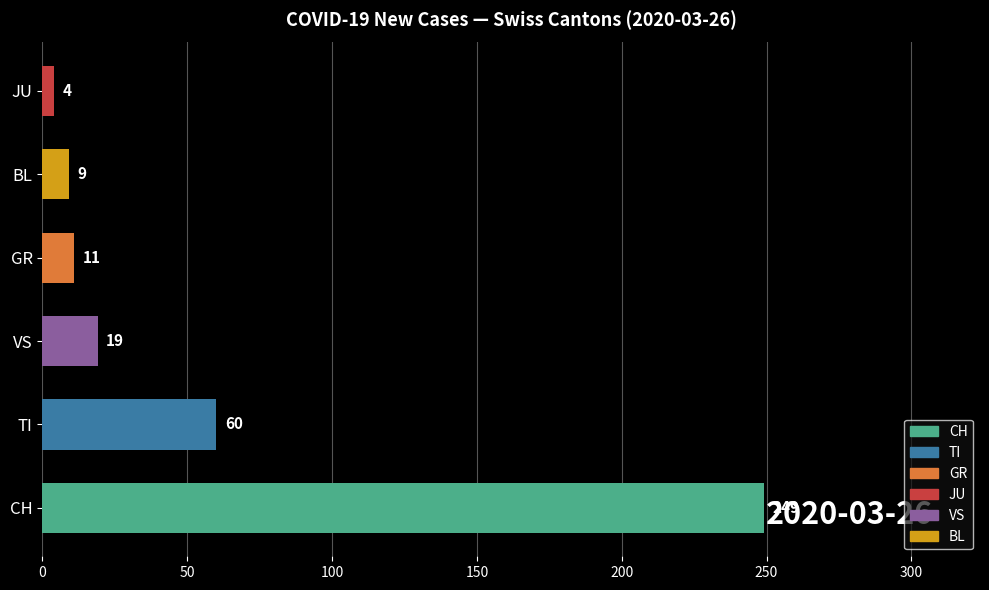

What is the difference between the maximum and minimum values?

245